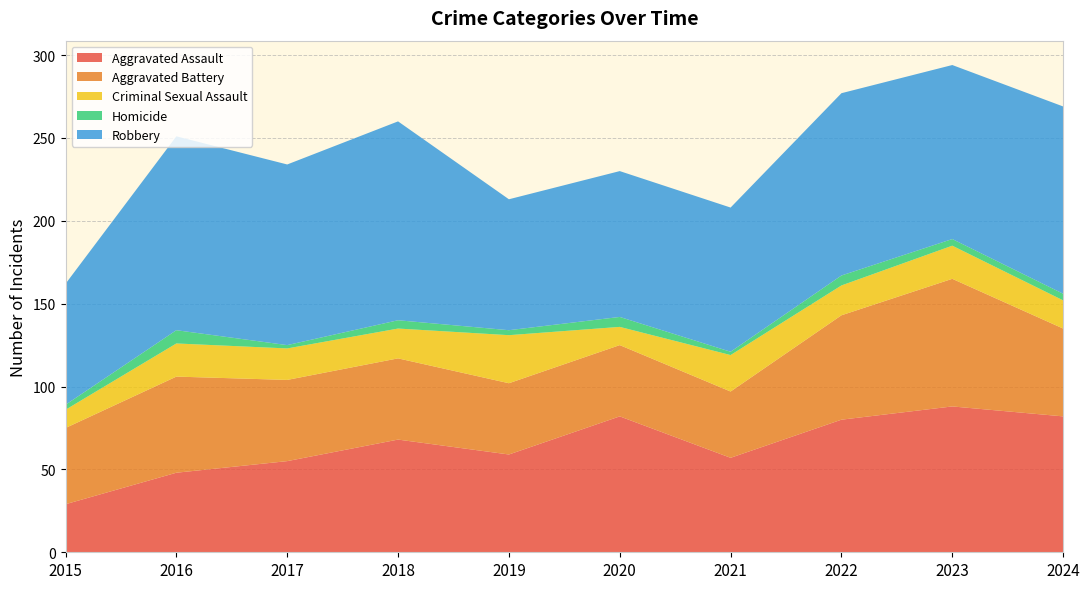

Reading left to right, transcribe all the data shown in this chart.

Aggravated Assault: 2015=29	2016=48	2017=55	2018=68	2019=59	2020=82	2021=57	2022=80	2023=88	2024=82
Aggravated Battery: 2015=46	2016=58	2017=49	2018=49	2019=43	2020=43	2021=40	2022=63	2023=77	2024=53
Criminal Sexual Assault: 2015=11	2016=20	2017=19	2018=18	2019=29	2020=11	2021=22	2022=18	2023=20	2024=17
Homicide: 2015=3	2016=8	2017=2	2018=5	2019=3	2020=6	2021=2	2022=6	2023=4	2024=4
Robbery: 2015=73	2016=117	2017=109	2018=120	2019=79	2020=88	2021=87	2022=110	2023=105	2024=113